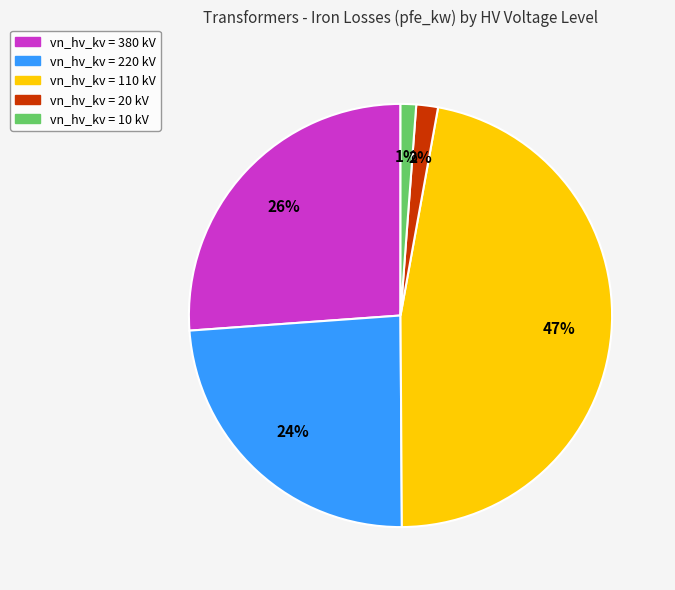

Does any single category account for the majority?

No